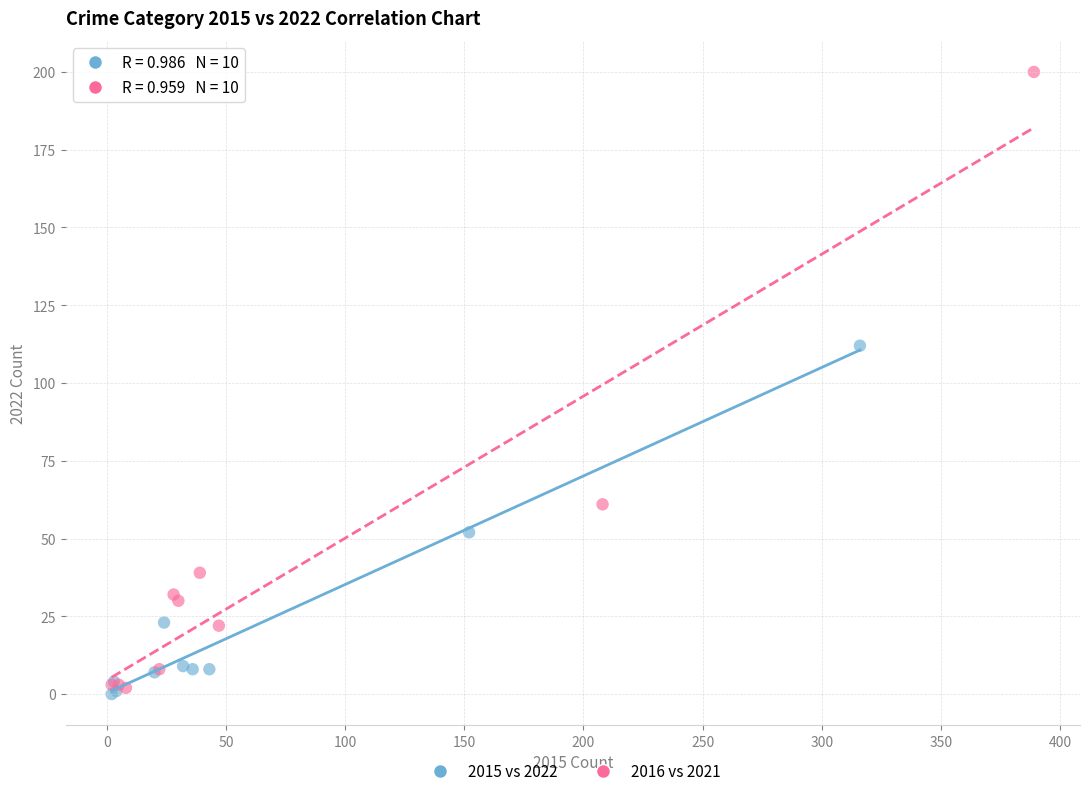

Which series has the largest Y range (max minus min)?

2016 vs 2021